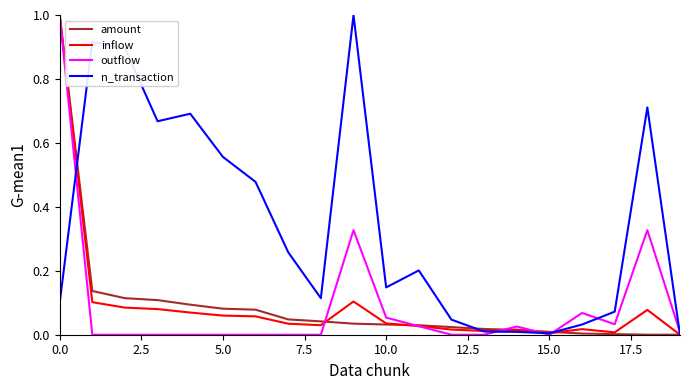

Which series has the largest total across all categories?

n_transaction